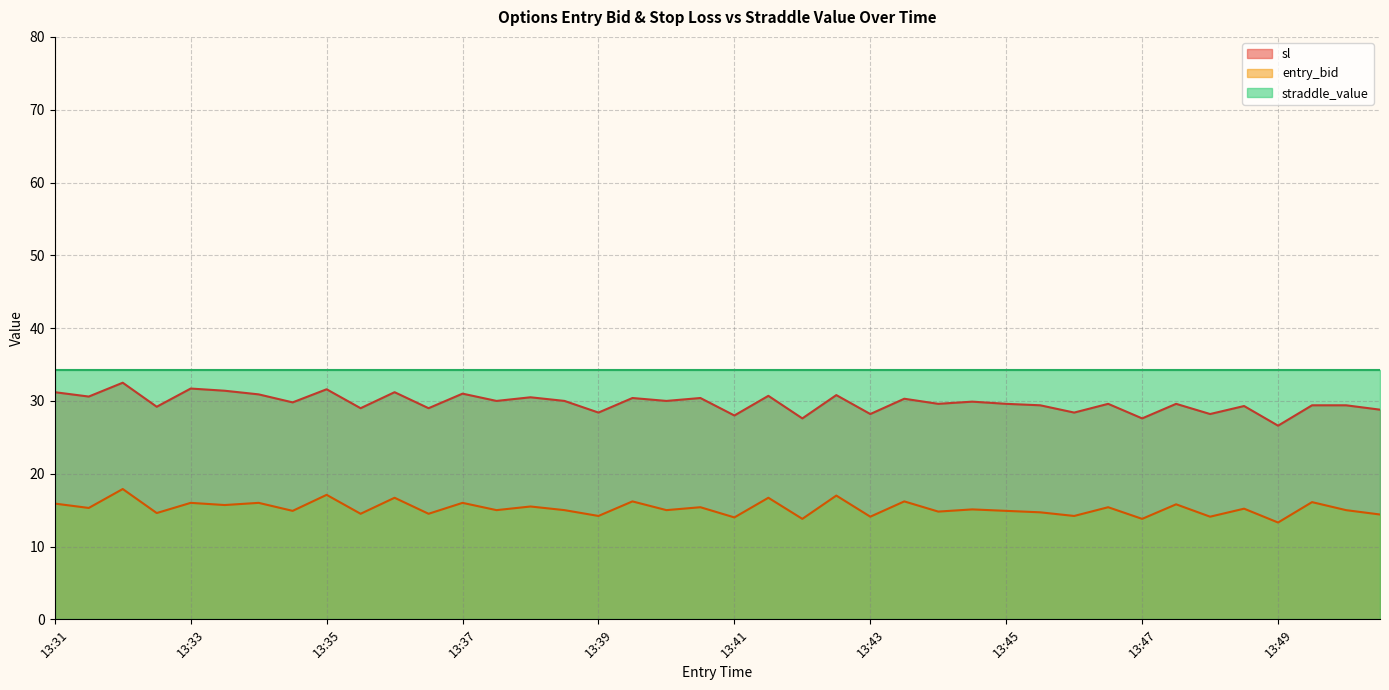

Count the number of data series in this chart.

3